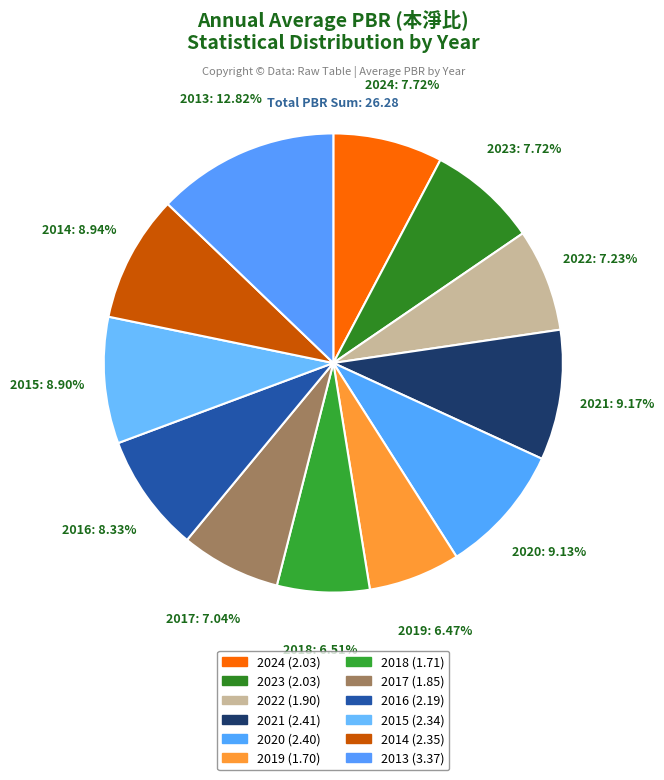

How many segments does this pie chart have?

12